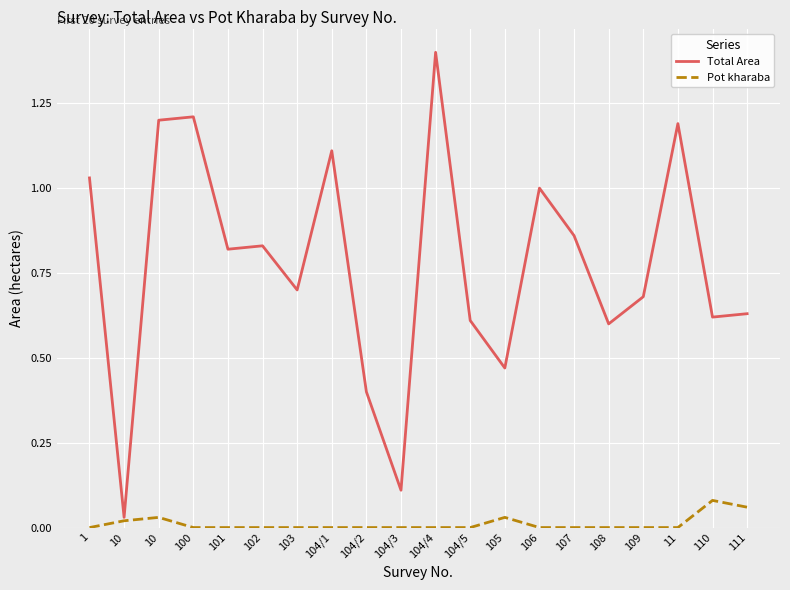

Does the chart have visible grid lines?

Yes